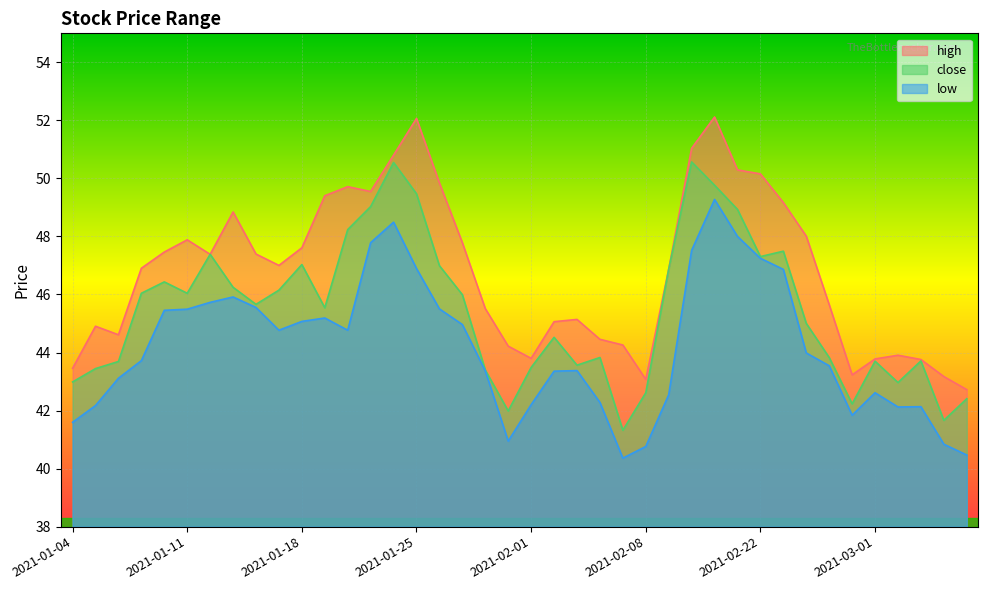

What is the difference between the maximum and second lowest values in the low series?

8.8